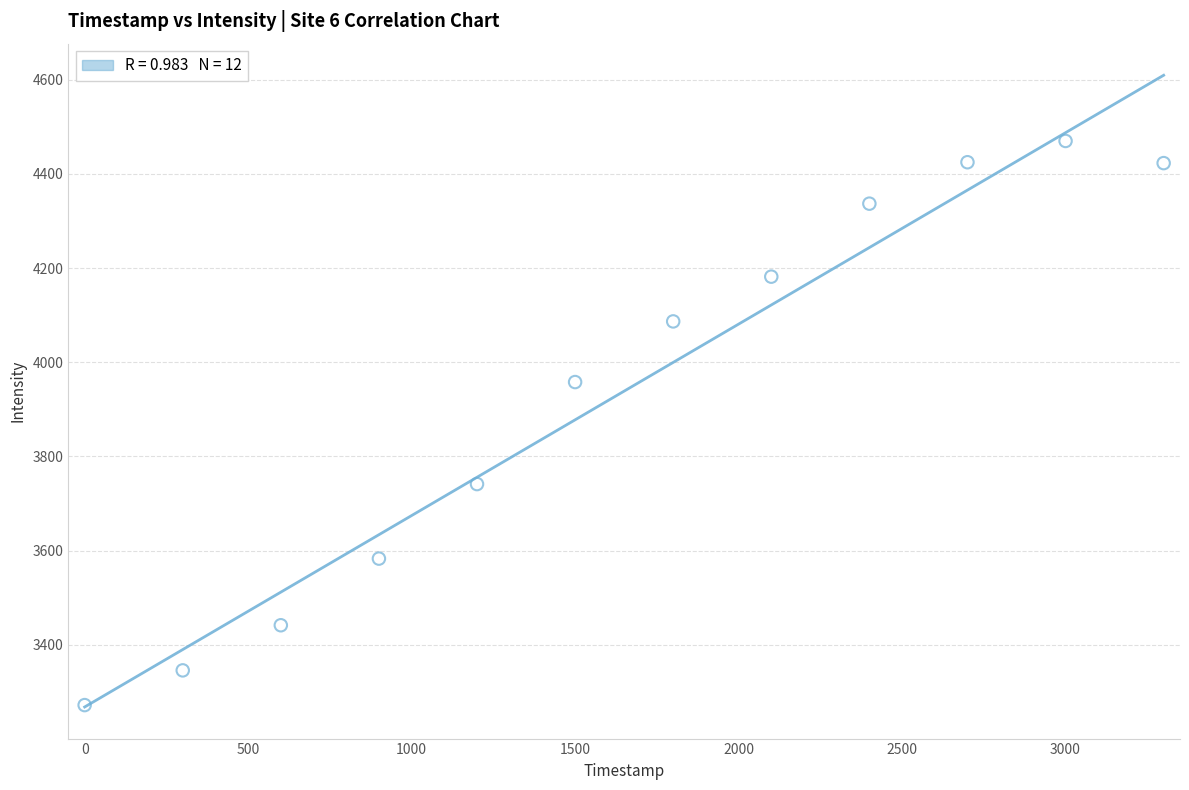

What is the range of X values (max minus min)?

3300.0